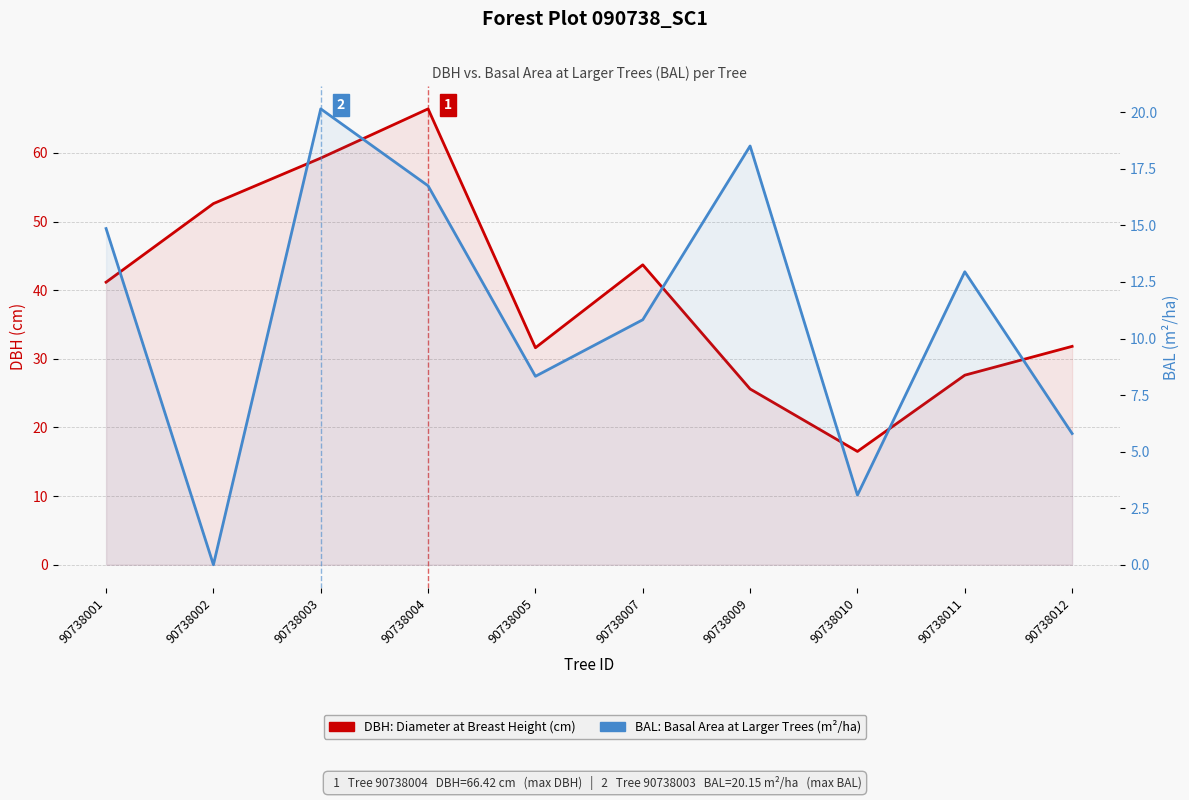

What is the difference between the maximum and minimum values in the DBH (cm) series?

49.9